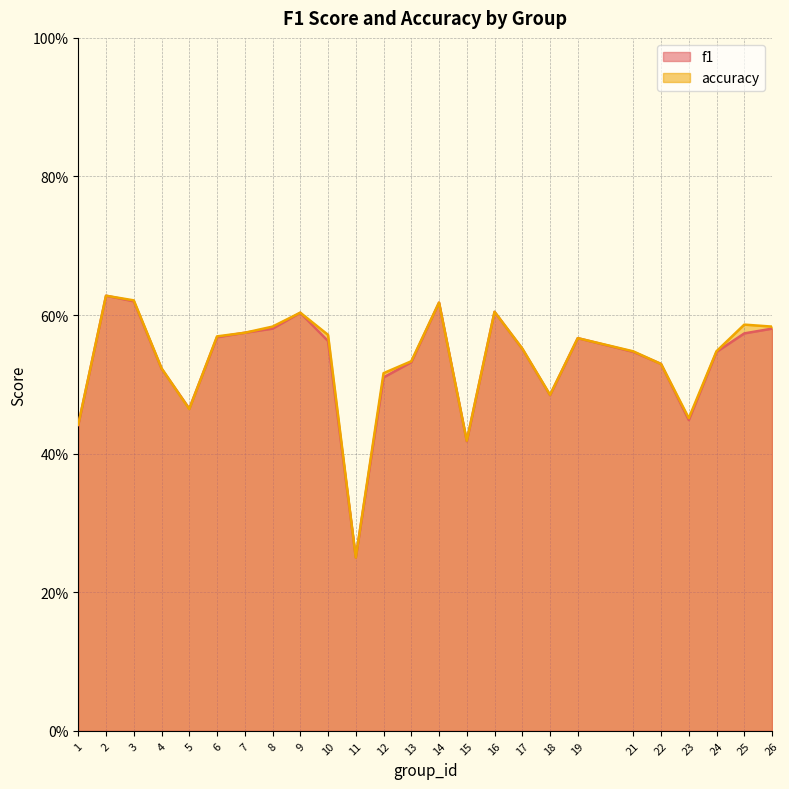

Count the accuracy values in the range 0 to 1.

25